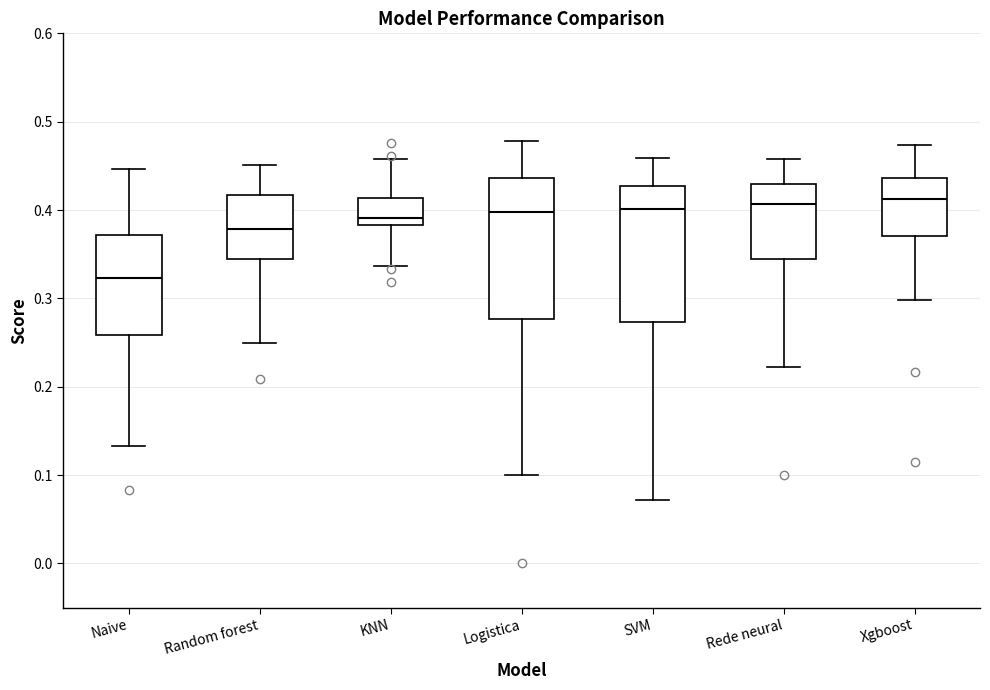

Which box's median line is the lowest?

Naive